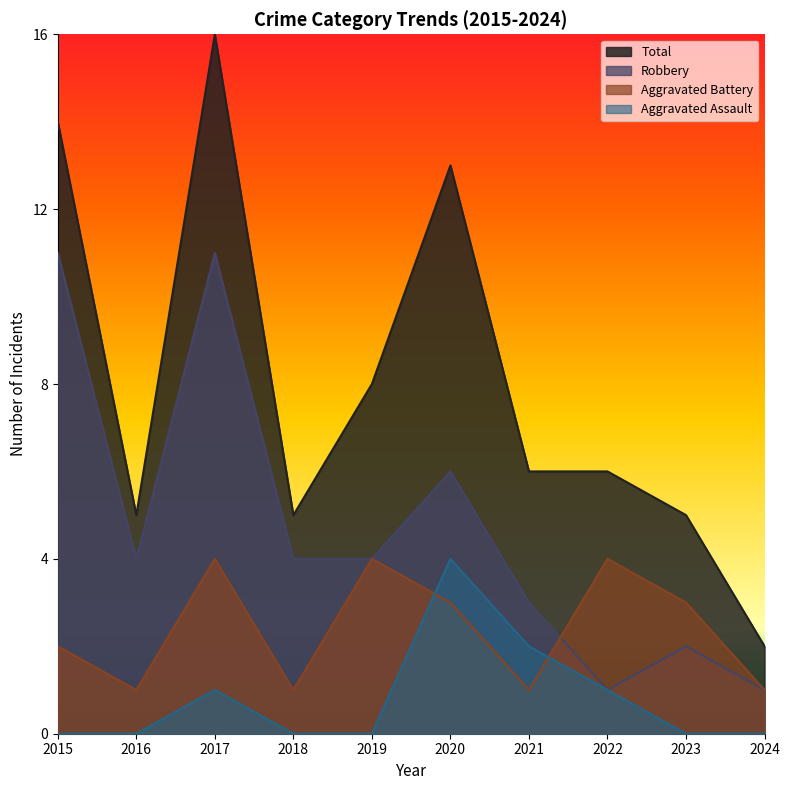

At how many categories does at least one series exceed 11?

3